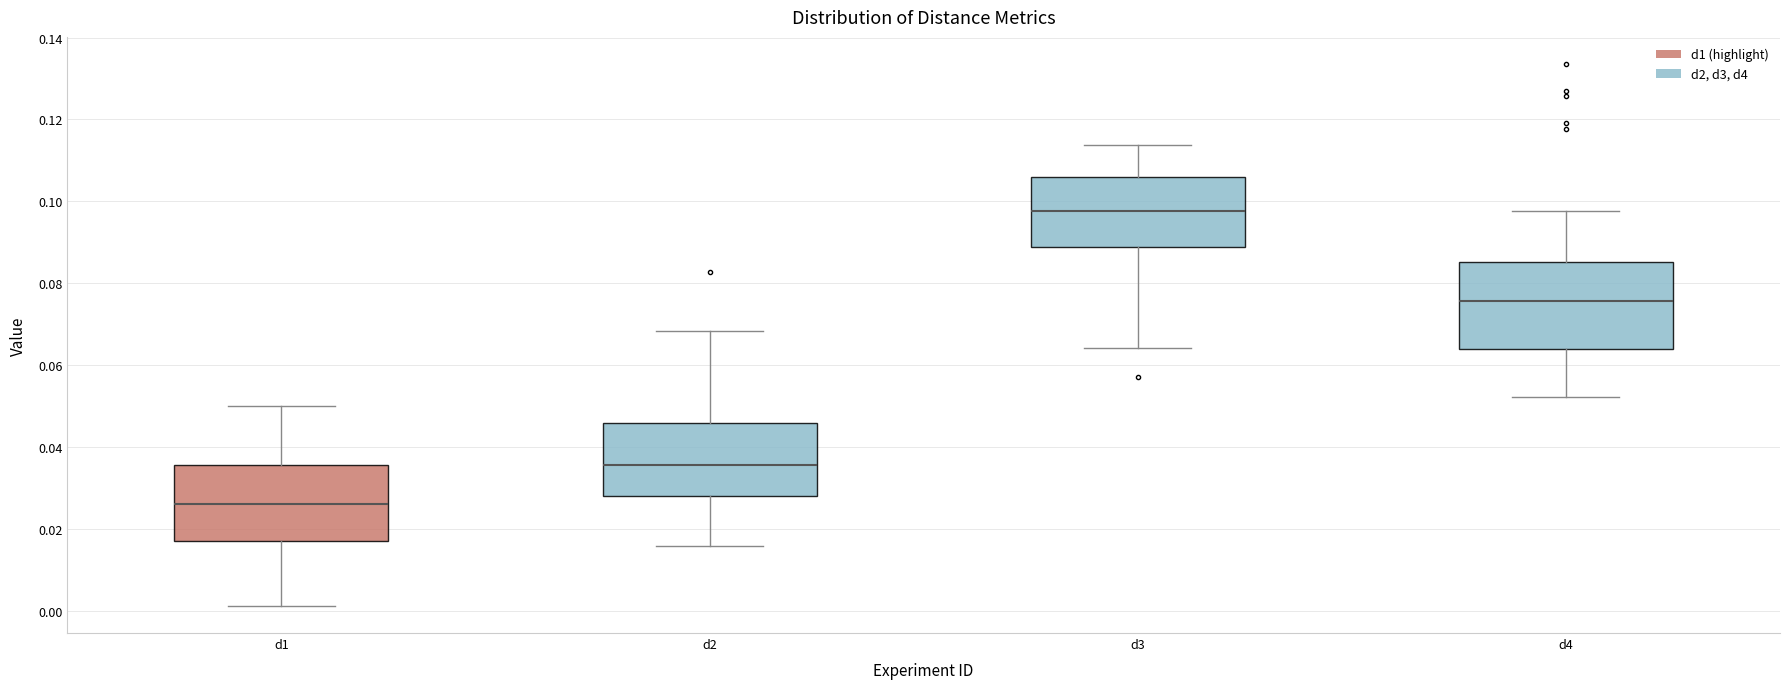

Where is the upper edge of the box for d1 on the y-axis? The values are not printed on the chart, so give them approximately, as read against the axis.

0.036